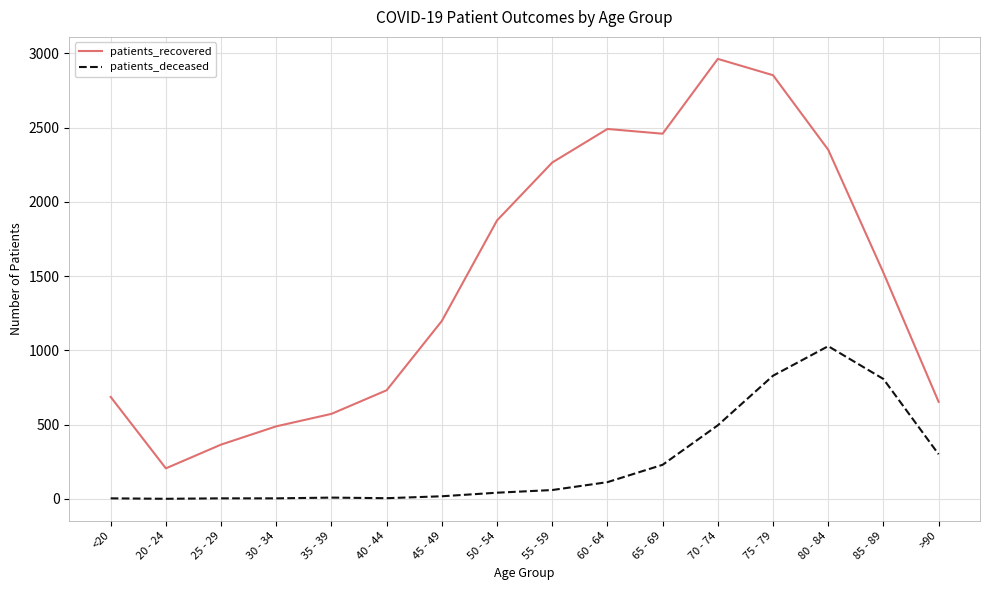

The patients_recovered series shows 2963 at 70 - 74. True or false?

True